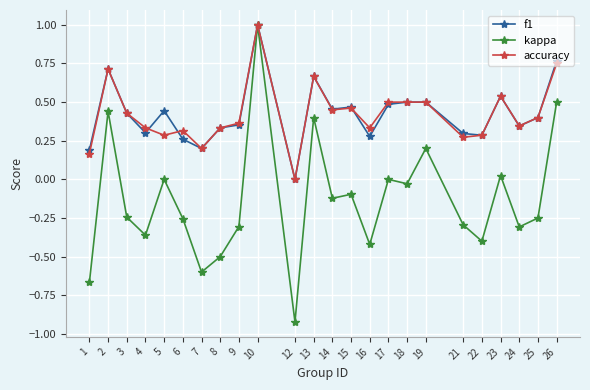

How many lines are shown in the chart?

3